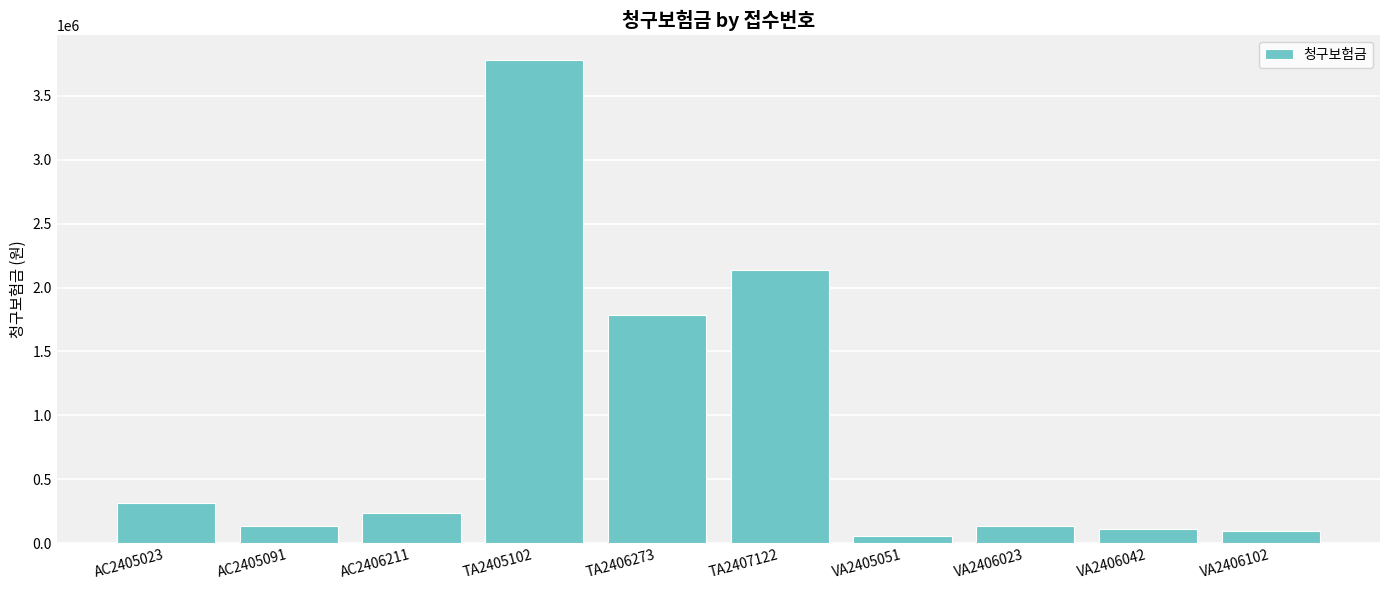

The value at AC2406211 is 235700. True or false?

True